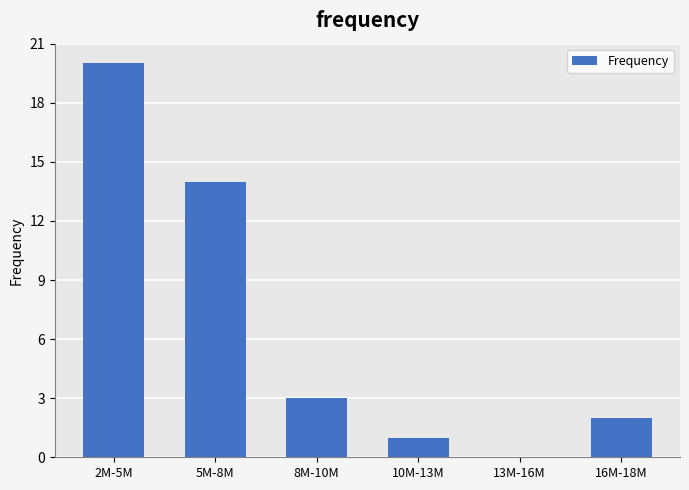

Reading left to right, transcribe all the data shown in this chart.

2M-5M=20	5M-8M=14	8M-10M=3	10M-13M=1	13M-16M=0	16M-18M=2